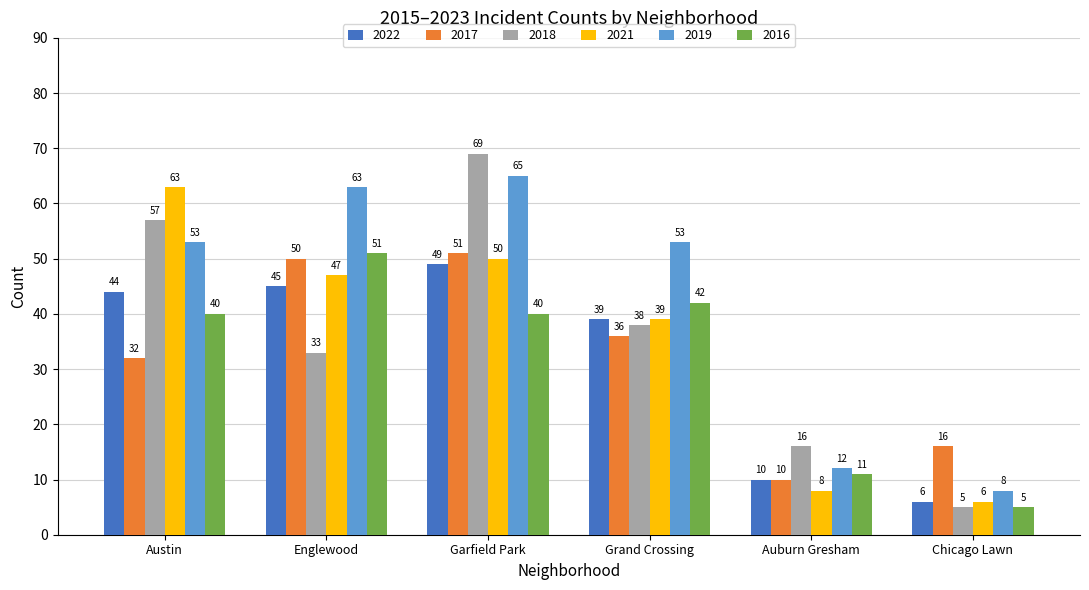

What is the label of the 5th bar from the left?

Auburn Gresham